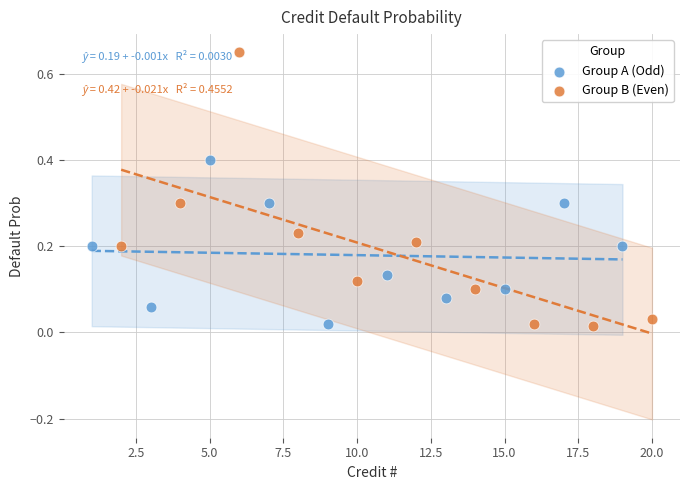

Which series contains the highest Y value?

Group B (Even)